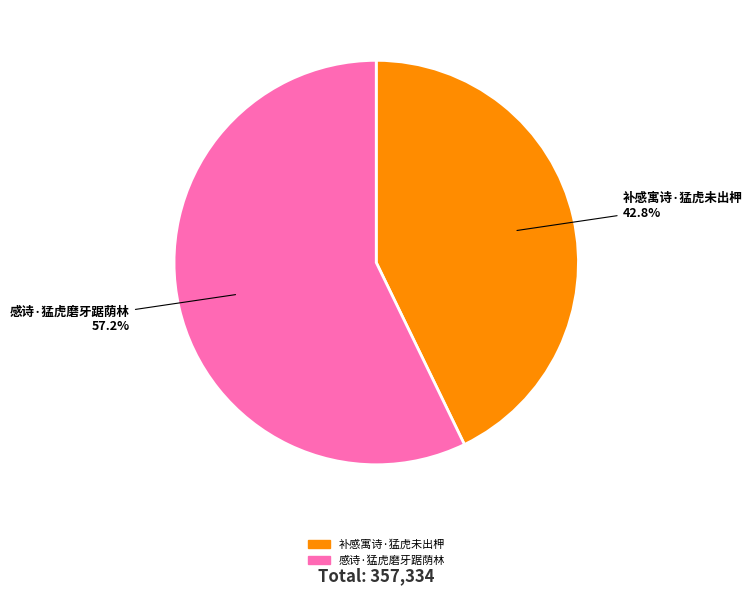

To the nearest percent, what percentage of the pie is 感诗·猛虎磨牙踞荫林?

57%